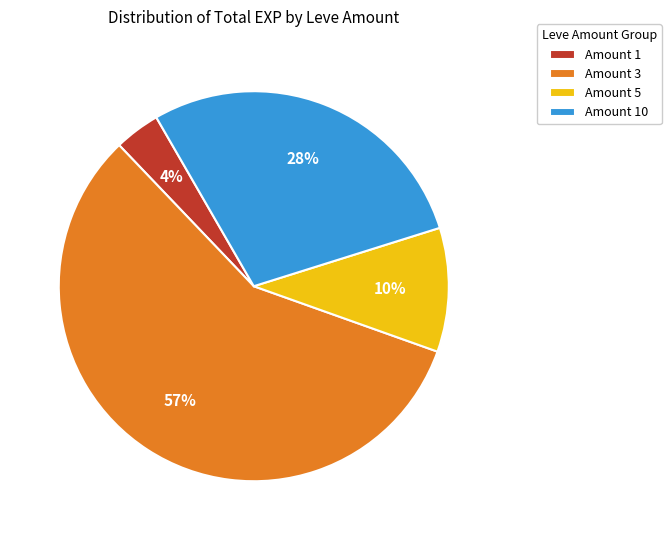

Is it true that Amount 10 is 41% of the pie?

False